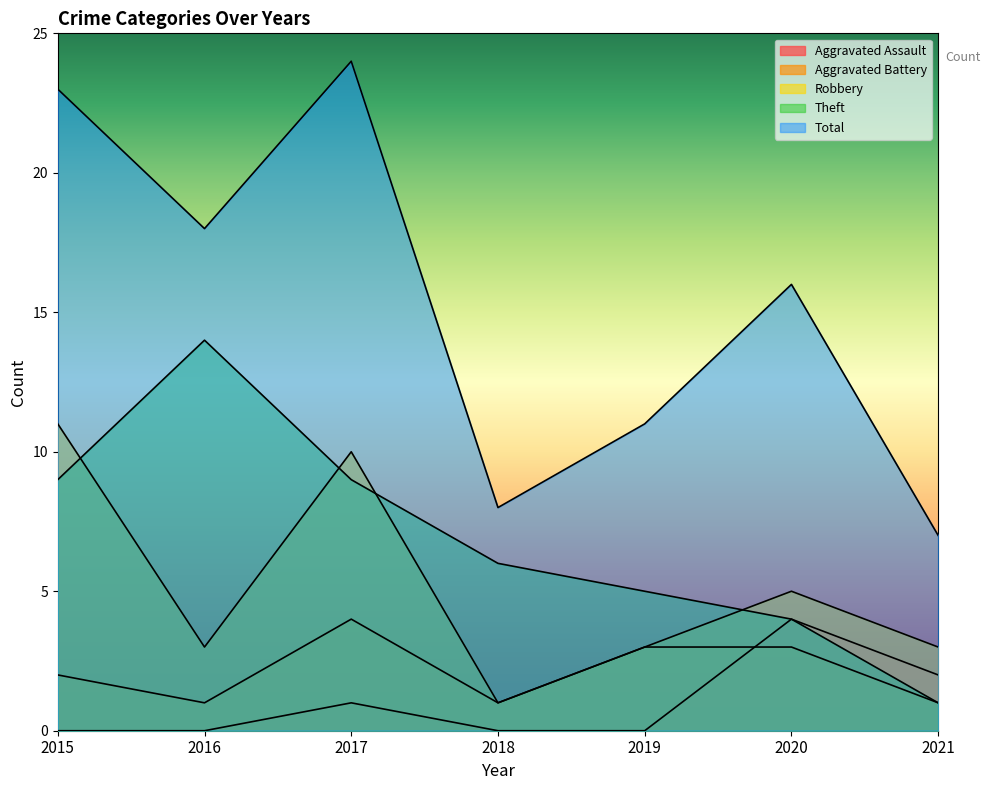

Rank the series by their maximum value, from lowest to highest.

Aggravated Assault, Aggravated Battery, Robbery, Theft, Total